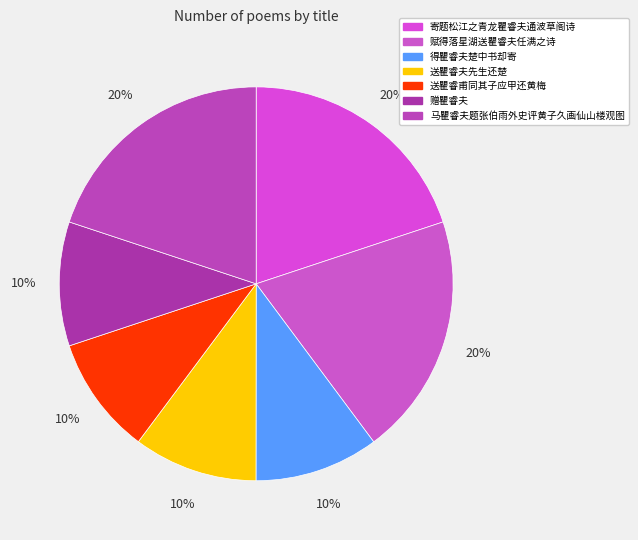

To the nearest percent, what is the difference between the largest and smallest slice percentages?

10%